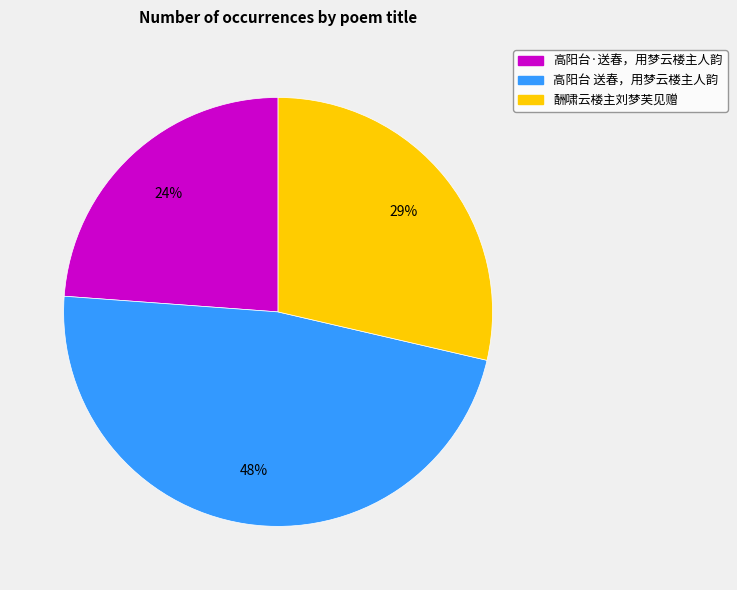

True or false: 酬啸云楼主刘梦芙见赠 accounts for 29% of the total.

True